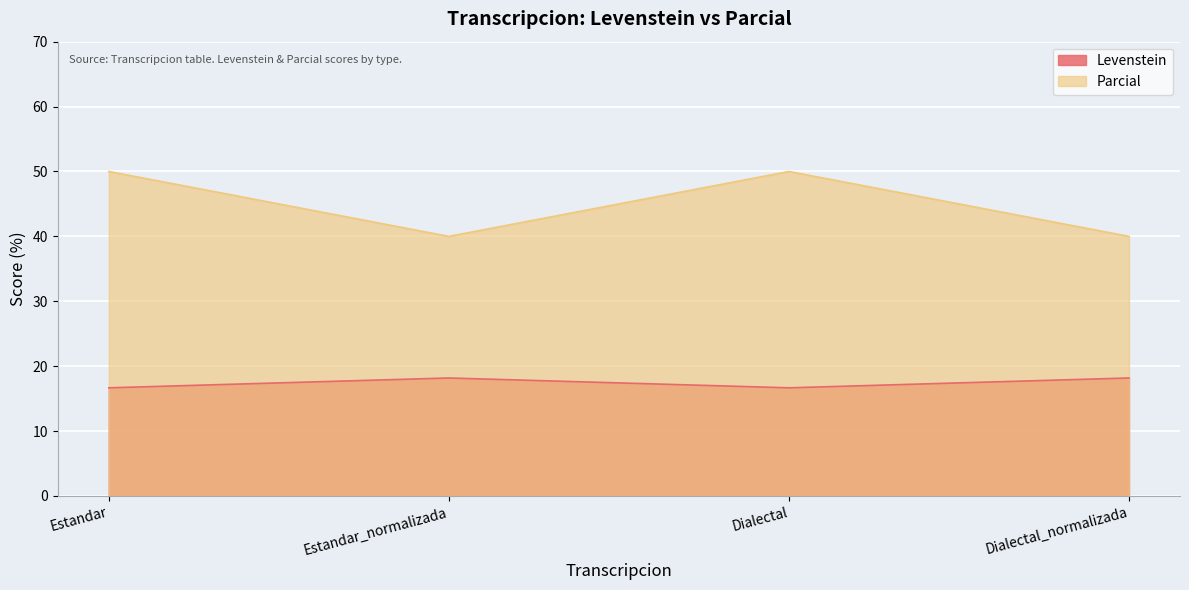

True or false: Parcial and Levenstein cross at least once.

False